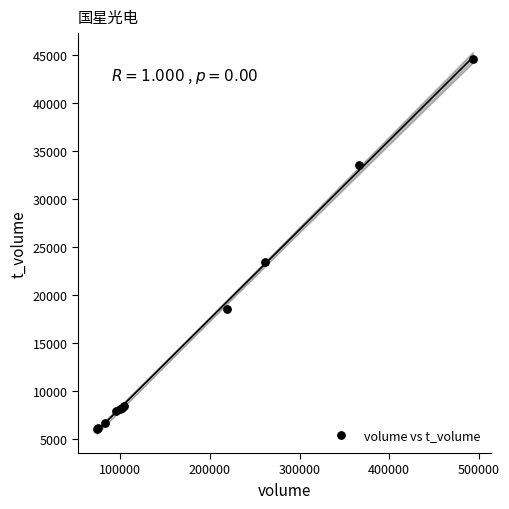

What Y value in the scatter plot is closest to 25317?

23409